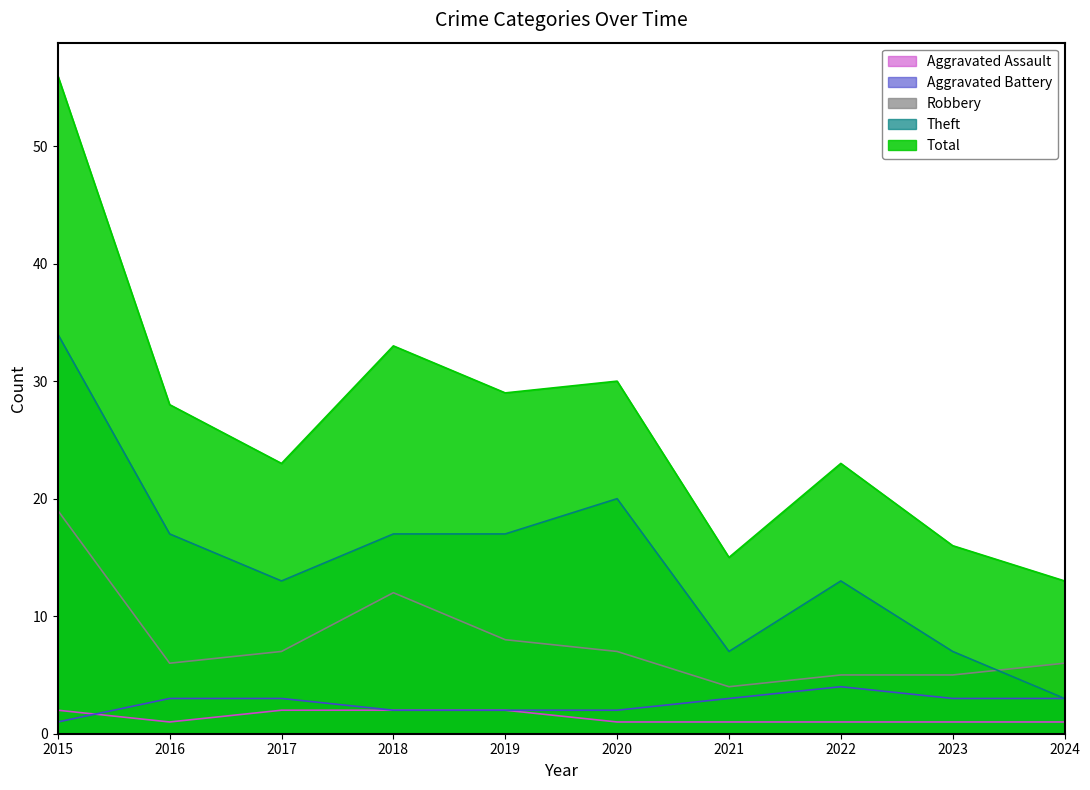

Does the chart display data point markers on the line(s)?

No